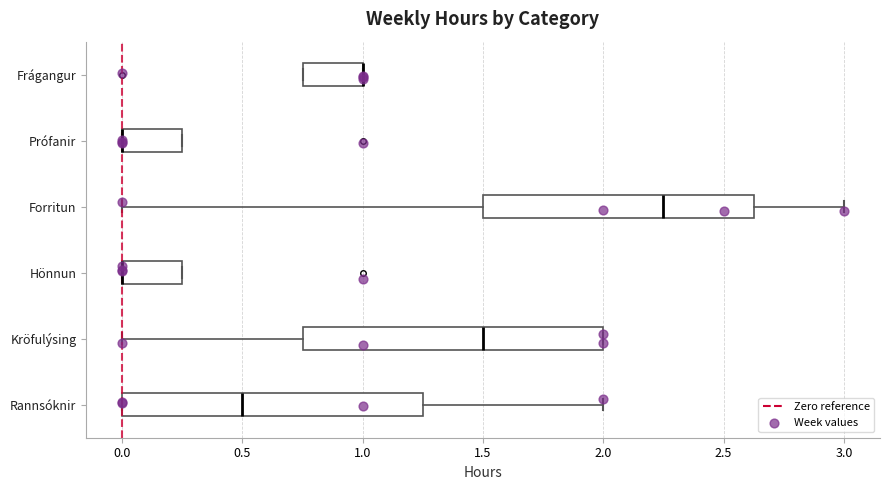

Reading bottom to top, transcribe this box plot: for each box, give where its median line is, the range the box spans, and where its two whiskers end, as read against the x-axis. The values are not printed on the chart, so give them approximately, as read against the axis.

Rannsóknir: median 0.50, box 0.00 to 1.25, whiskers 0.00 to 2.00
Kröfulýsing: median 1.50, box 0.75 to 2.00, whiskers 0.00 to 2.00
Hönnun: median 0.00 (drawn on the box's left edge), box 0.00 to 0.25, whiskers 0.00 to 0.25
Forritun: median 2.25, box 1.50 to 2.65, whiskers 0.00 to 3.00
Prófanir: median 0.00 (drawn on the box's left edge), box 0.00 to 0.25, whiskers 0.00 to 0.25
Frágangur: median 1.00 (drawn on the box's right edge), box 0.75 to 1.00, whiskers 0.75 to 1.00